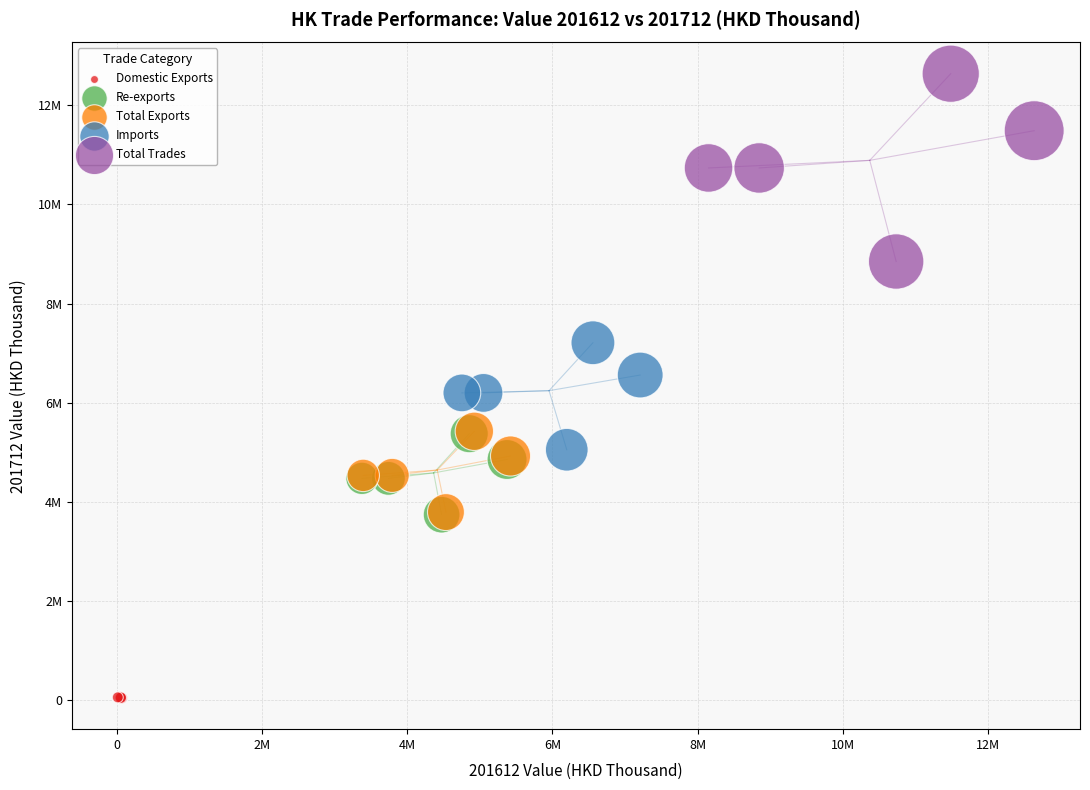

Which series has the largest Y range (max minus min)?

Total Trades